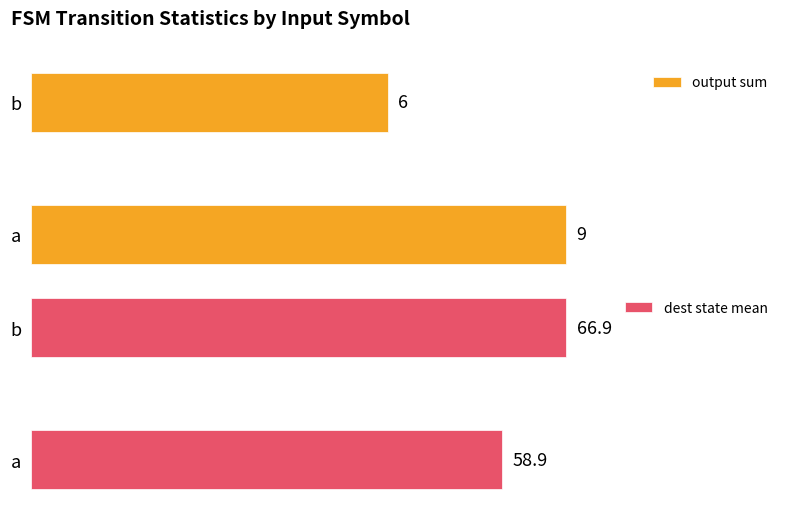

At how many categories does at least one series exceed 20?

2